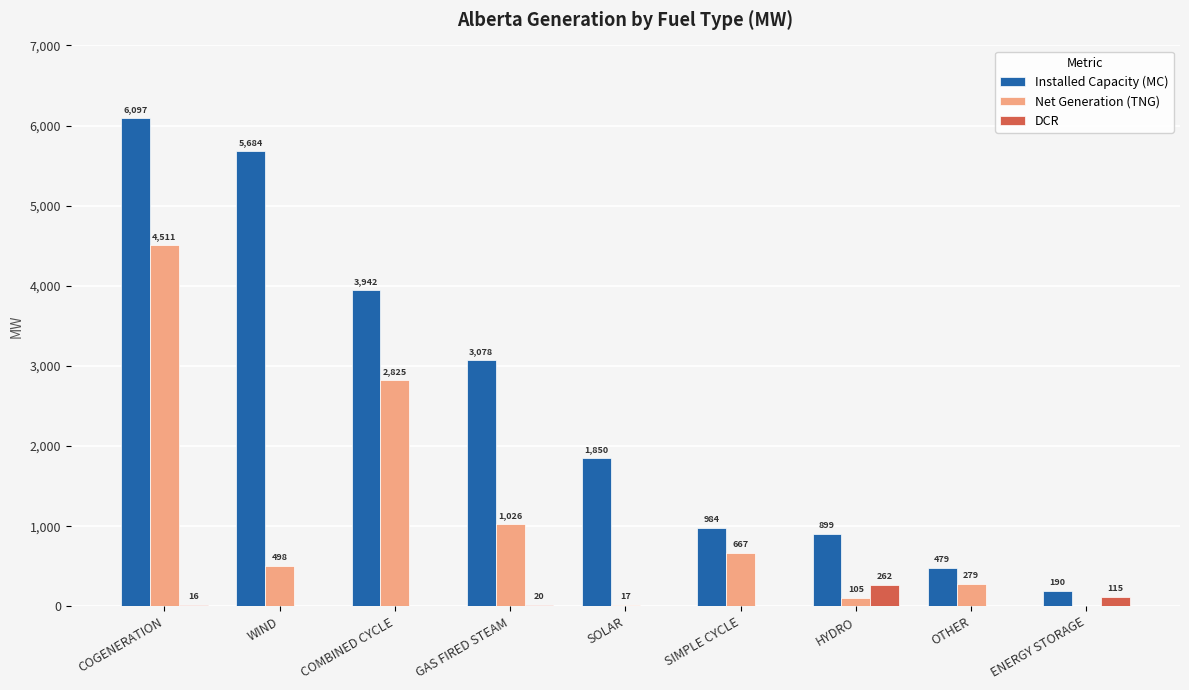

At which label does DCR reach its peak?

HYDRO